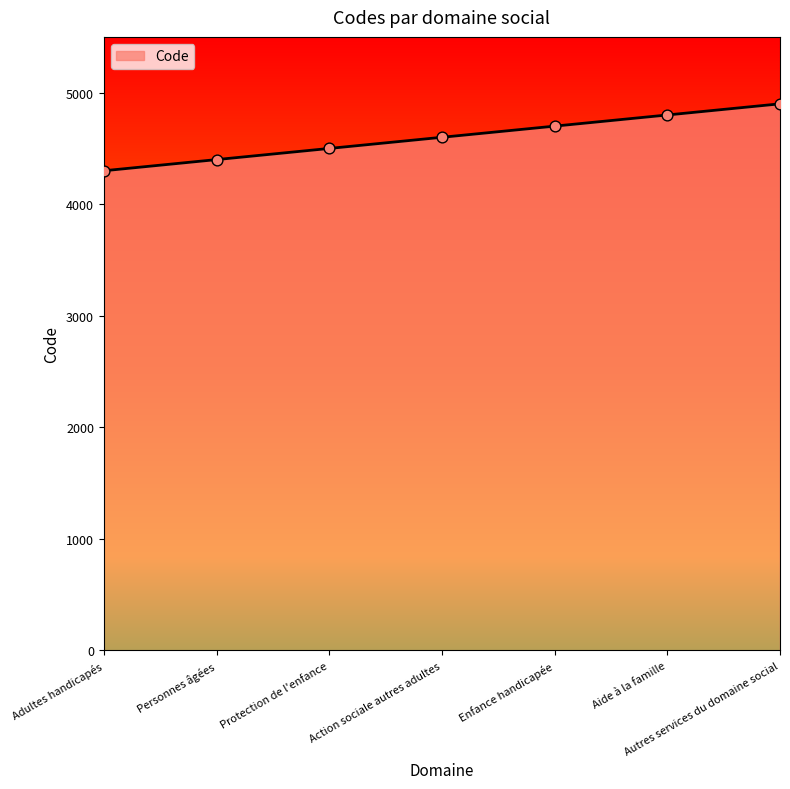

Approximately how many times larger is the value at Enfance handicapée compared to Autres services du domaine social?

1.0